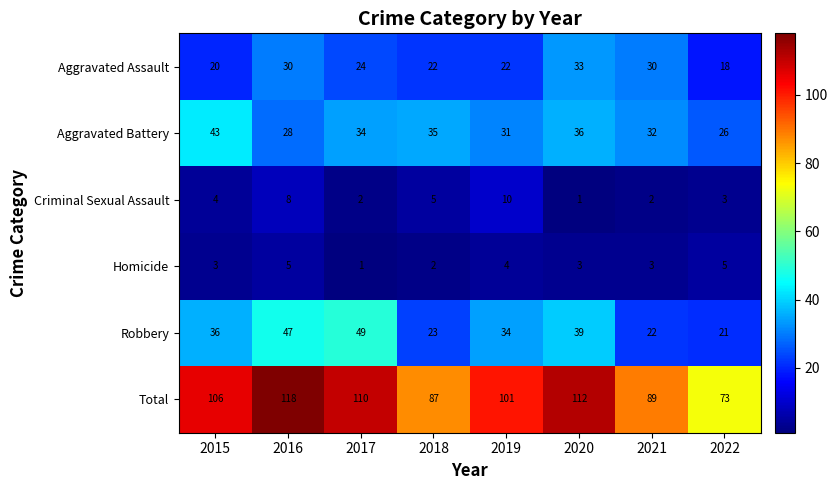

Count the number of data series in this chart.

6